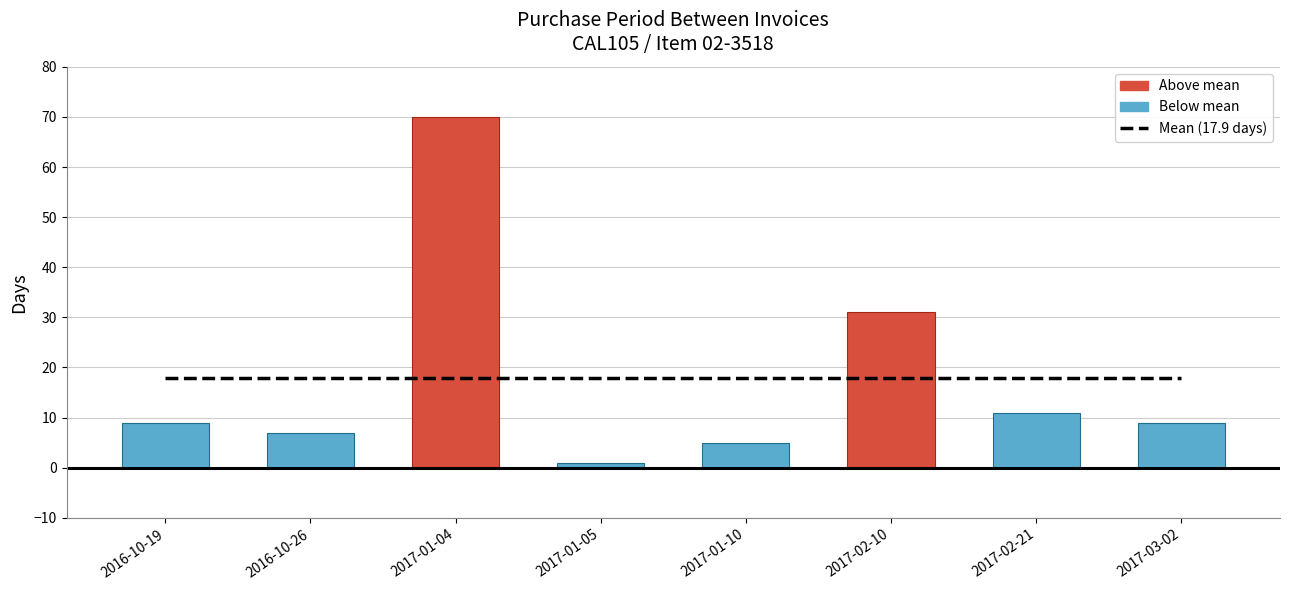

What is the total value across all series at 2017-03-02?

26.9